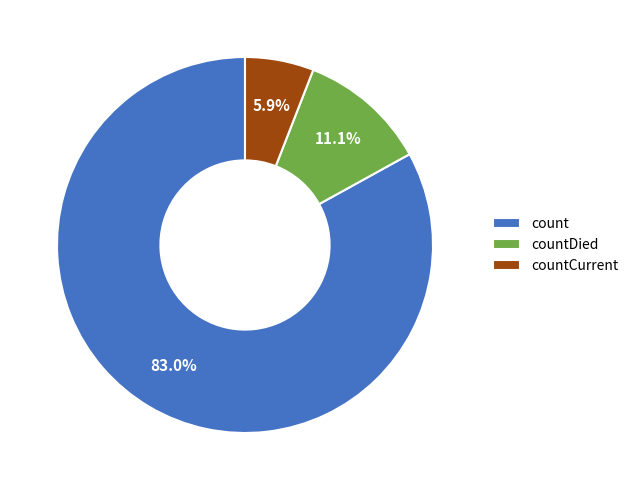

What percentage do countCurrent and count together represent?

88.9%